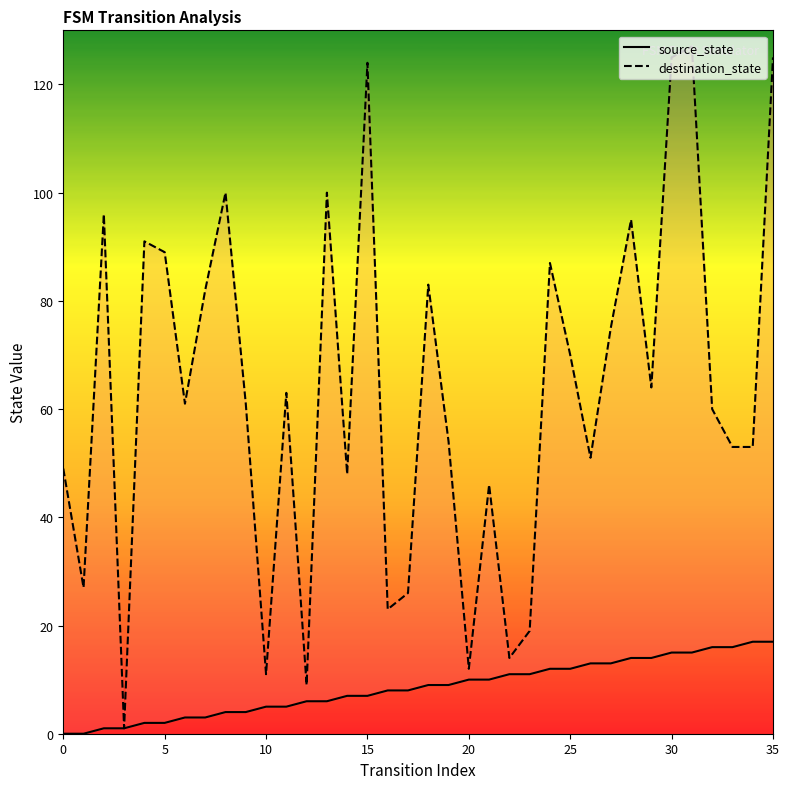

What is the value of the source_state point at the 3rd from the left?

1